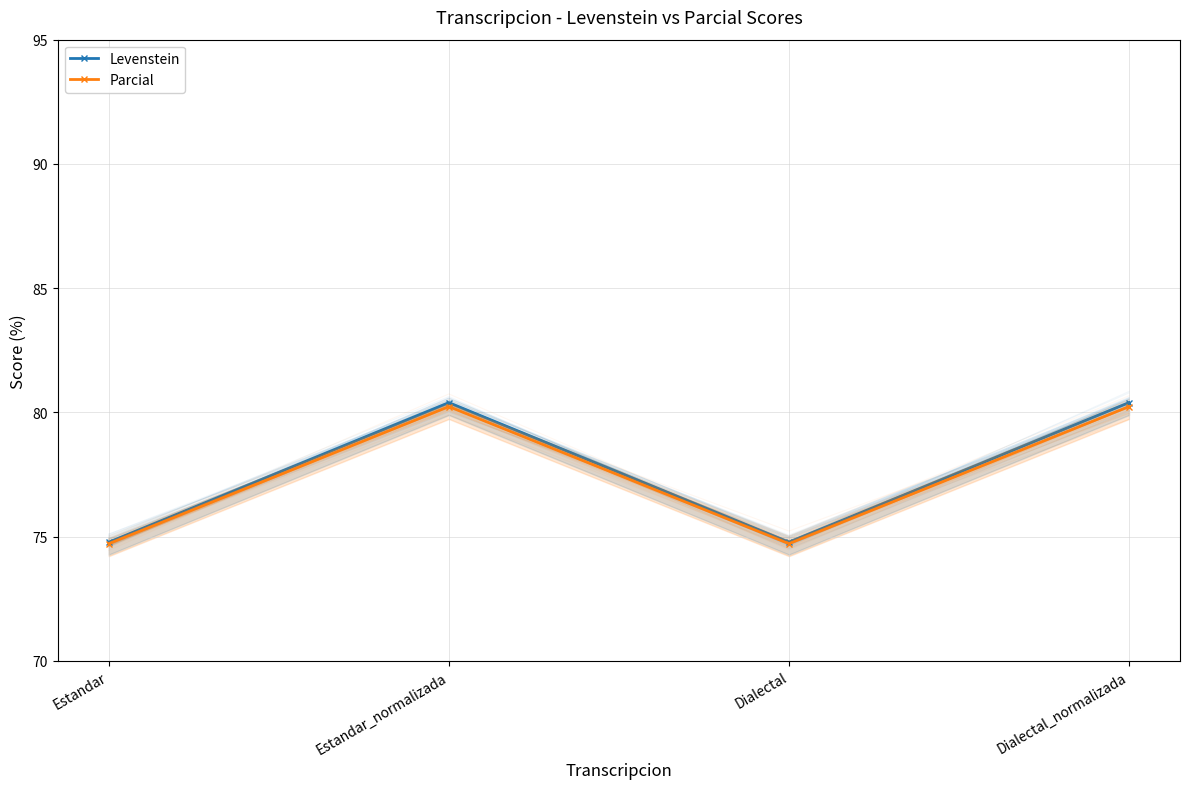

Reading right to left, transcribe all the data shown in this chart.

Levenstein: Dialectal_normalizada=80.4	Dialectal=74.8	Estandar_normalizada=80.4	Estandar=74.8
Parcial: Dialectal_normalizada=80.2	Dialectal=74.7	Estandar_normalizada=80.2	Estandar=74.7